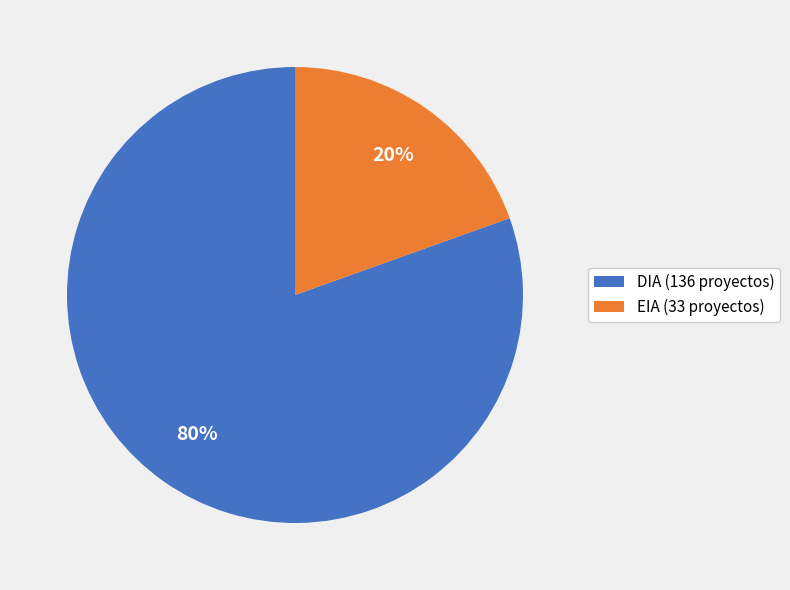

How many segments does this pie chart have?

2